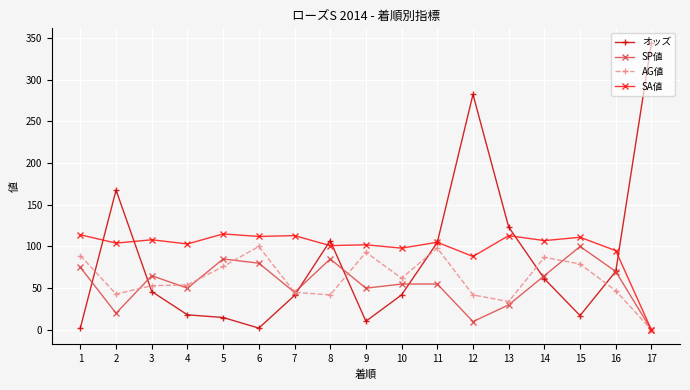

What is the sum of the AG値 values at 12 and 1?

131.0